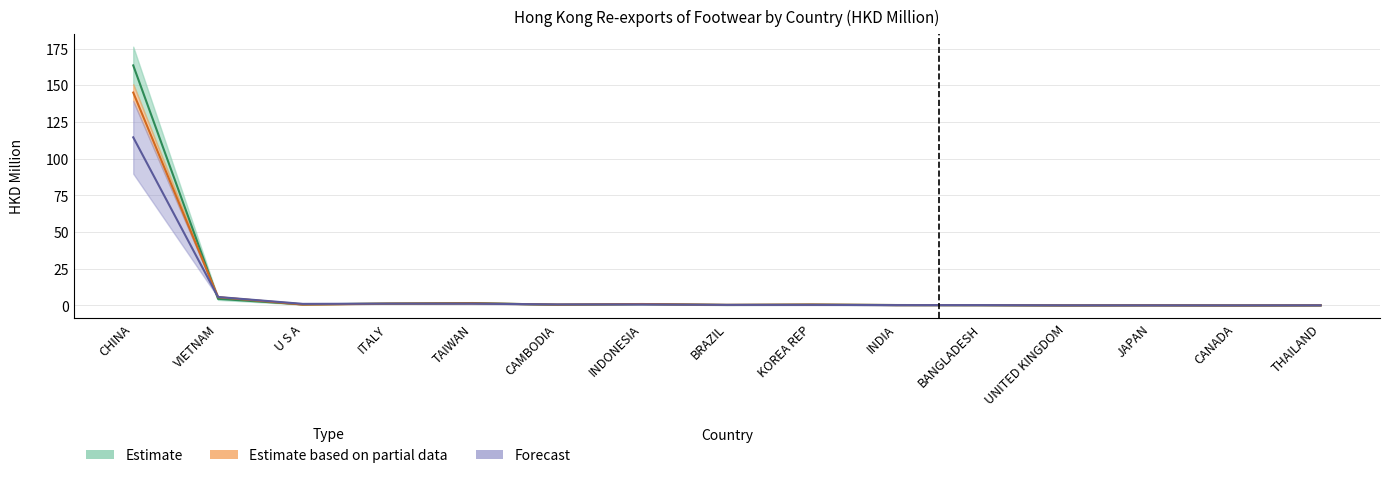

Does the chart have visible grid lines?

Yes